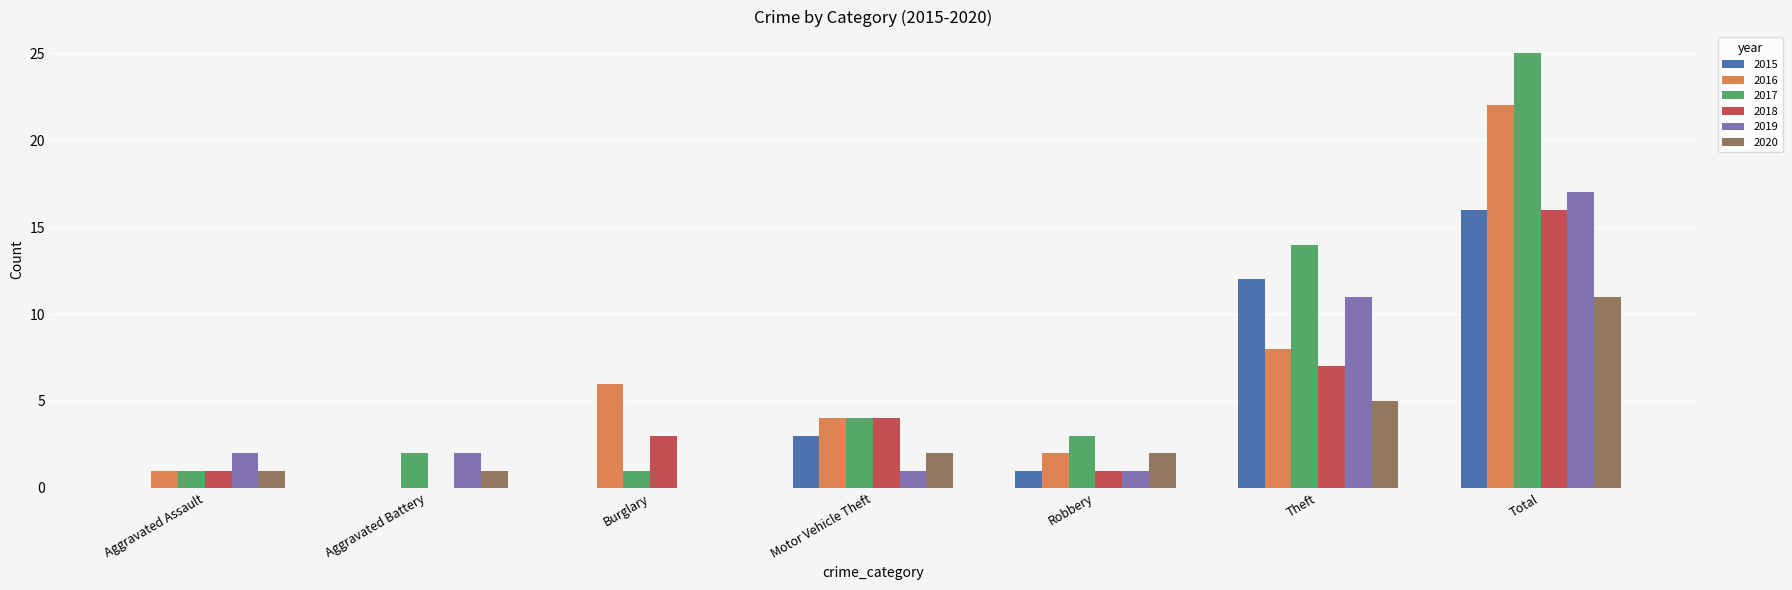

How many data points does each series have?

7